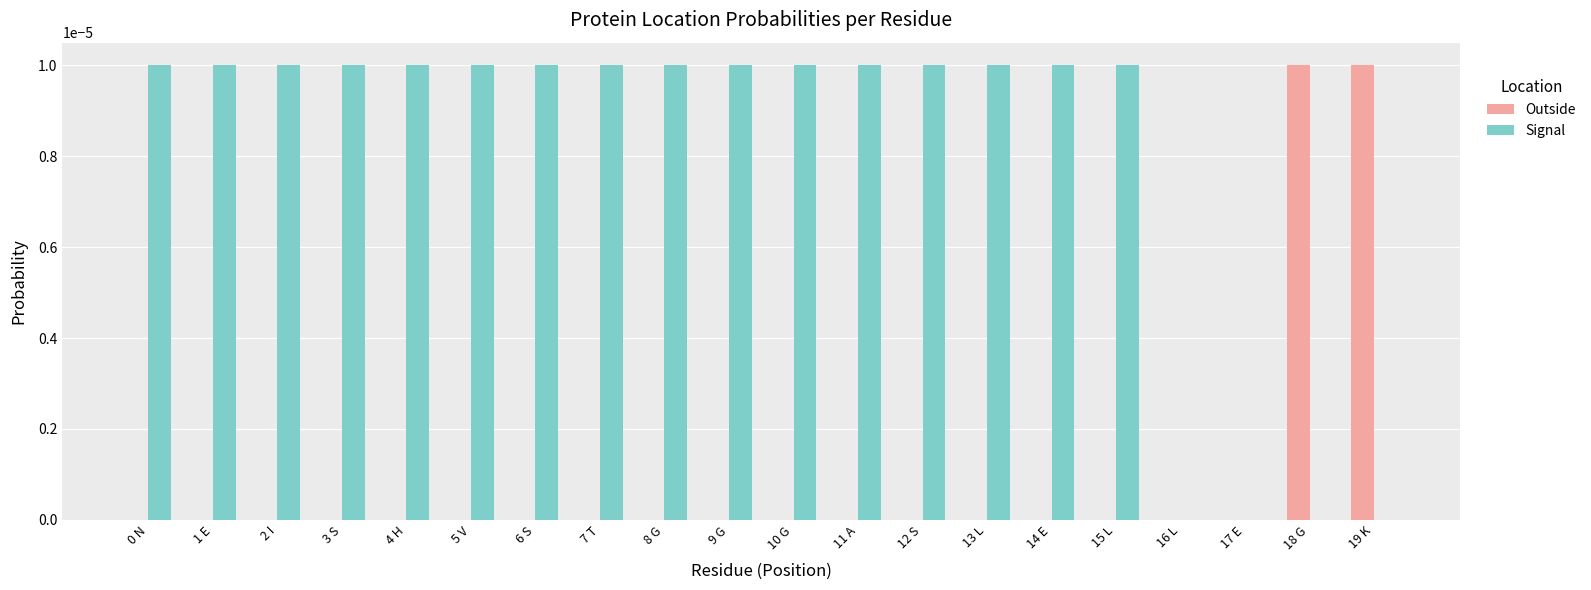

True or false: Outside has a value of 0.0 at 14 E.

True